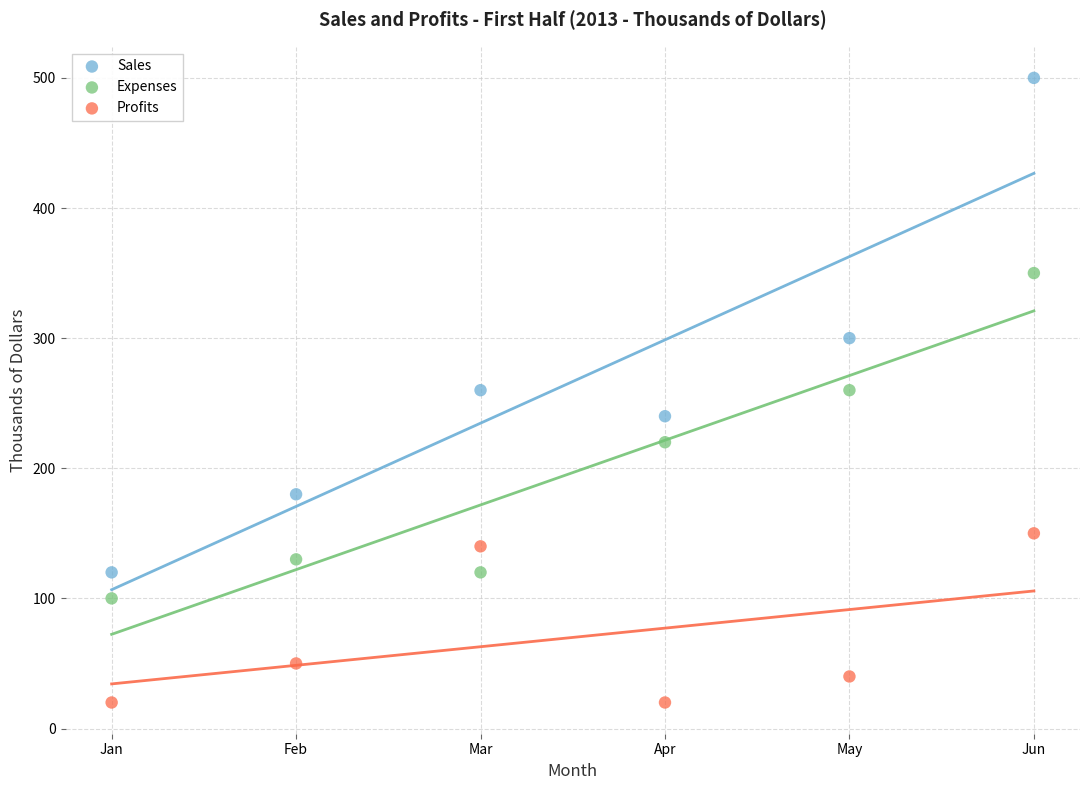

In the Profits series, what Y value is closest to 85?

50